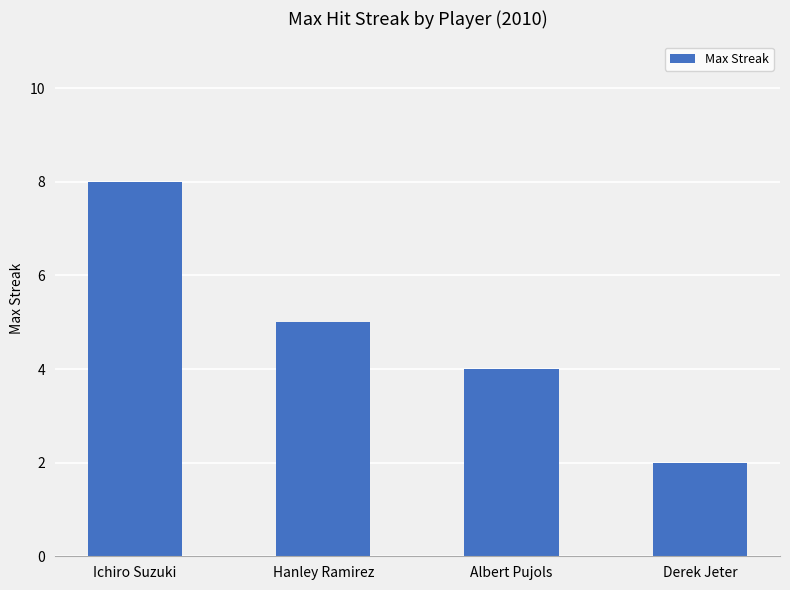

The chart shows a value of 9 at Hanley Ramirez. True or false?

False